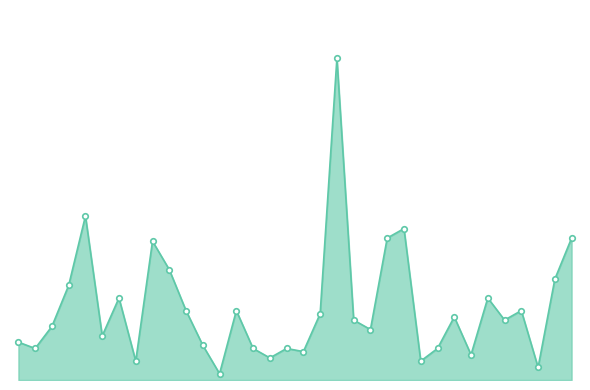

Which category has the highest value across all series?

19